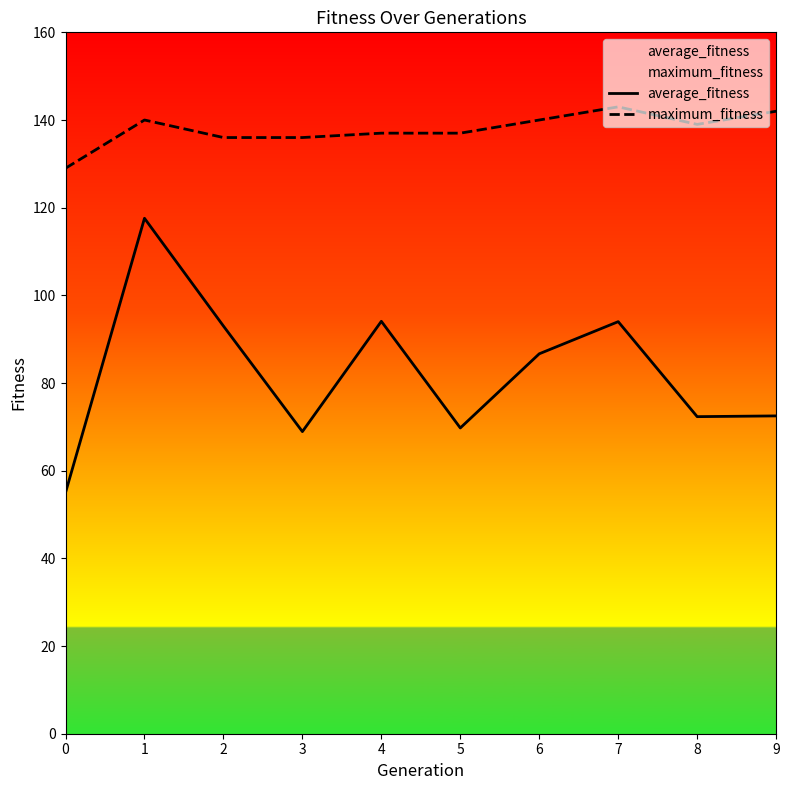

How many series are shown in this chart?

2